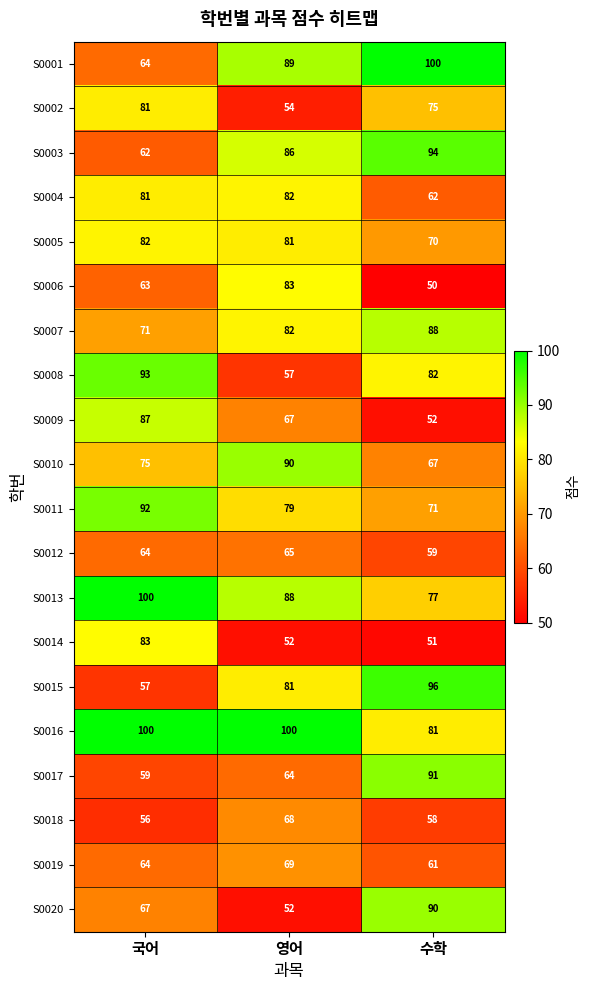

Between 영어 and 수학, which series saw the biggest shift?

S0020